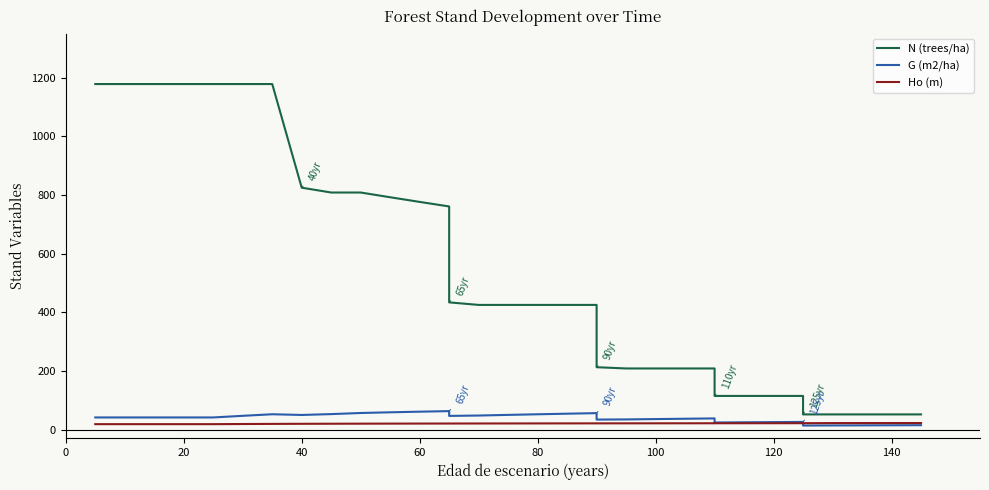

True or false: N (trees/ha) has a value of 281.8 at 21.

False